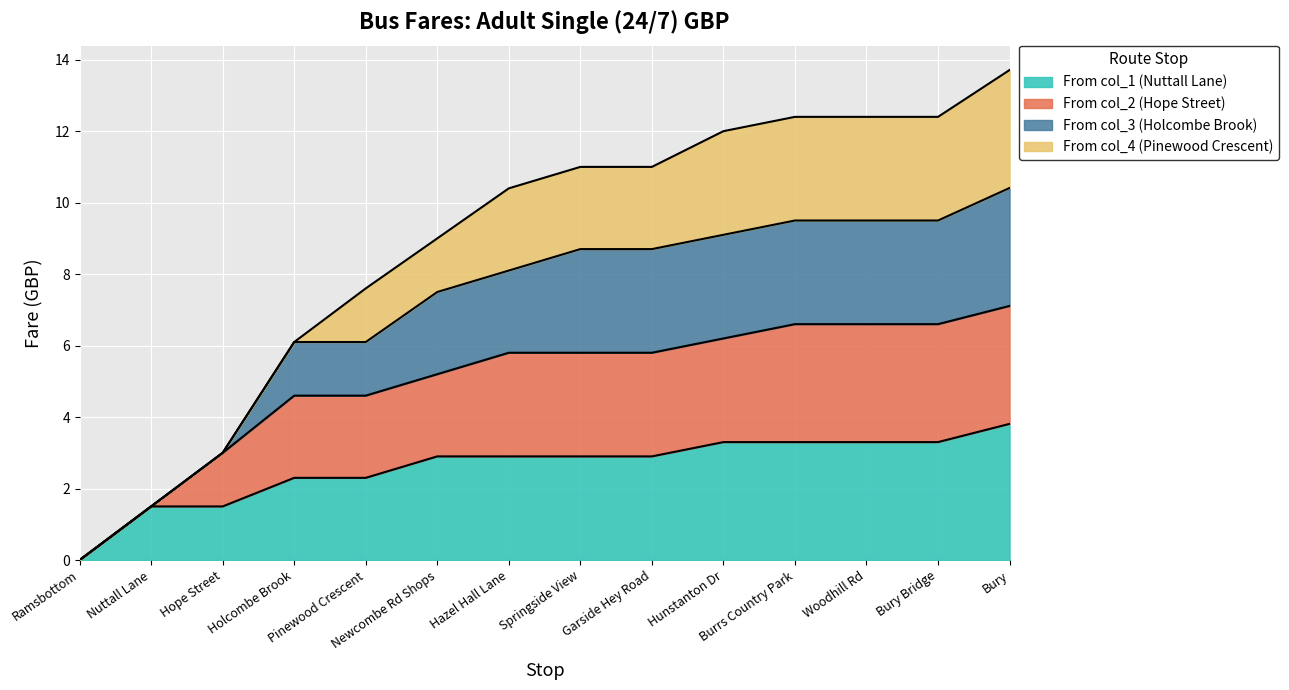

The value of From col_2 (Hope Street) at Burrs Country Park is 1.5. True or false?

False